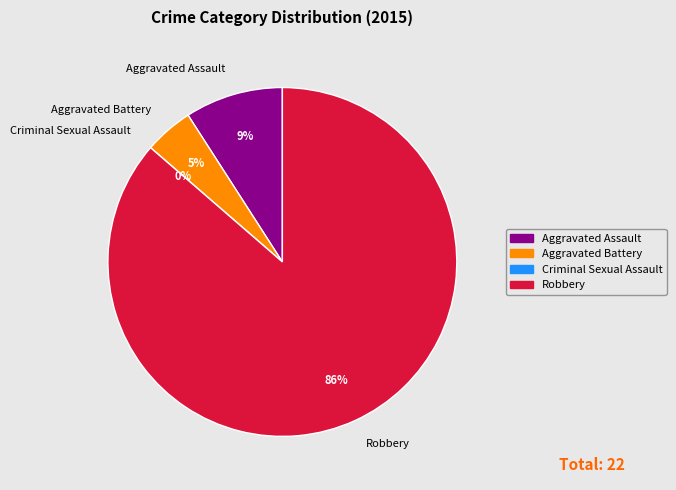

Which slice is the smallest?

Criminal Sexual Assault